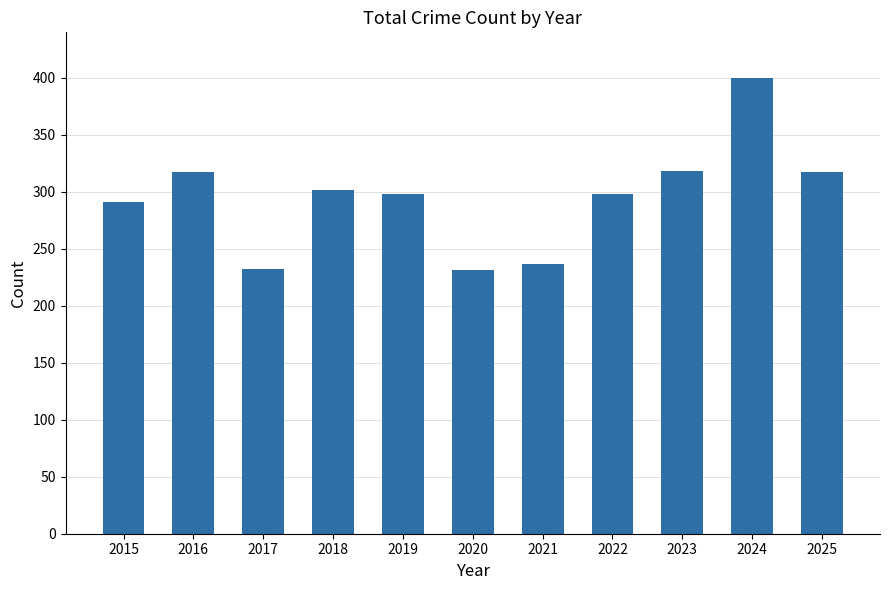

The chart shows a value of 67 at 2020. True or false?

False